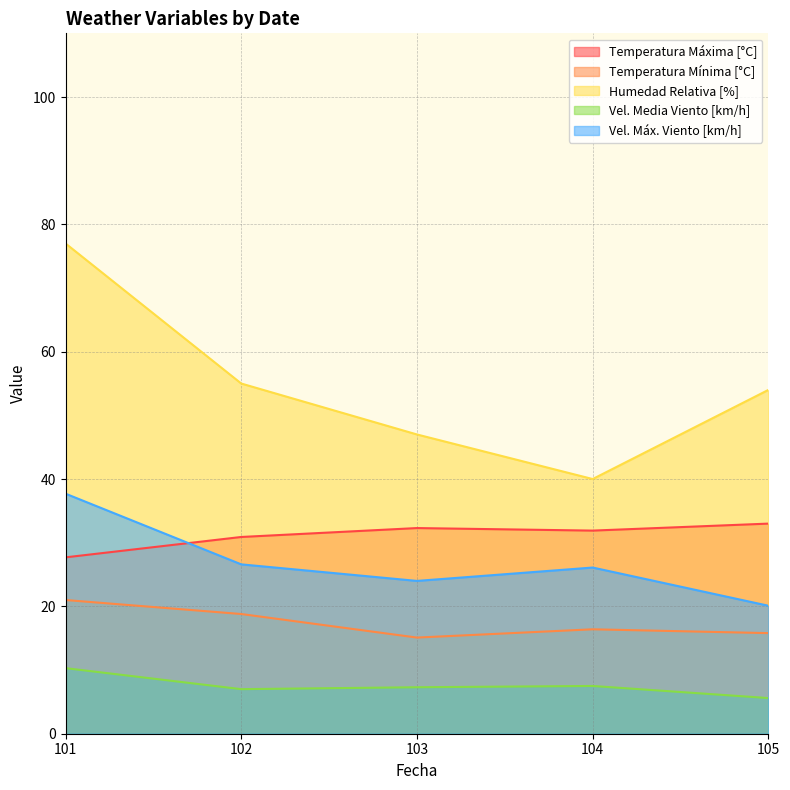

Reading left to right, list all the values displayed in this chart.

Temperatura_Maxima: 27.7	30.9	32.3	31.9	33.0
Temperatura_Minima: 21.0	18.8	15.1	16.4	15.8
Humedad_relativa_media: 77.0	55.0	47.0	40.0	54.0
Velocidad_media_del_viento: 10.3	7.0	7.3	7.5	5.6
Maxima_velocidad_del_viento: 37.7	26.6	24.0	26.1	20.1